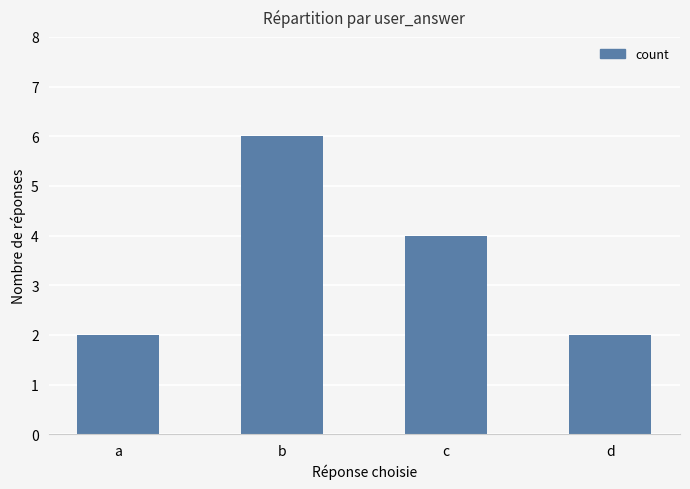

Reading right to left, extract all data points from this chart.

d=2	c=4	b=6	a=2